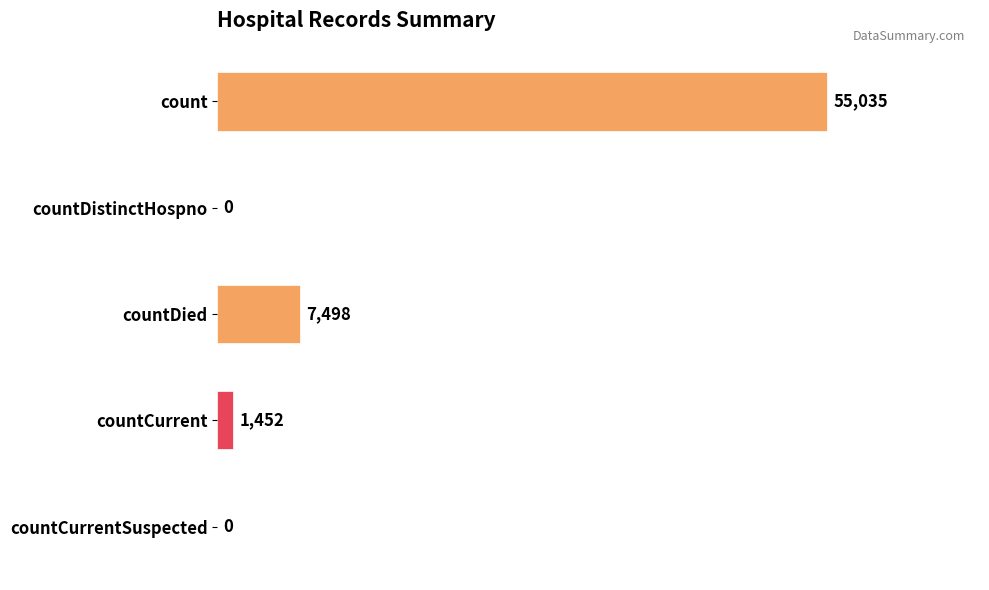

What is the maximum value shown in the chart?

55035